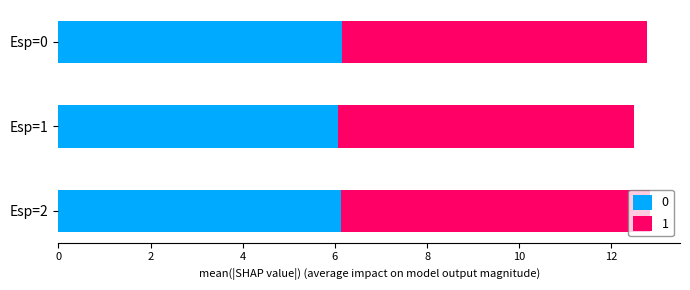

What is the lowest value of the 0 series?

6.1